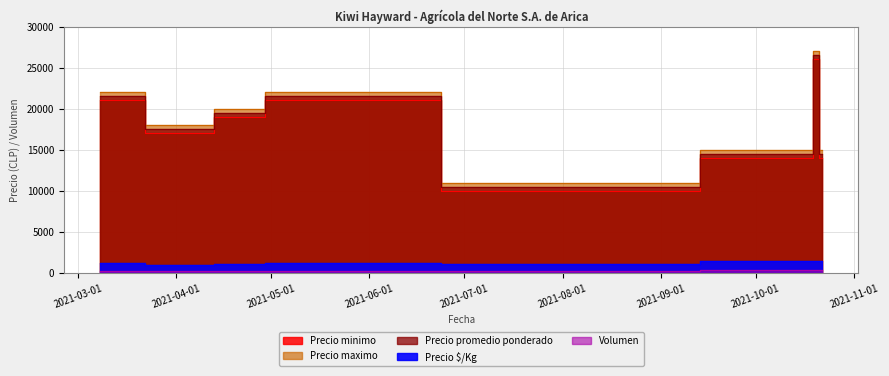

What is the difference between the second highest and second lowest values in the Volumen series?

60